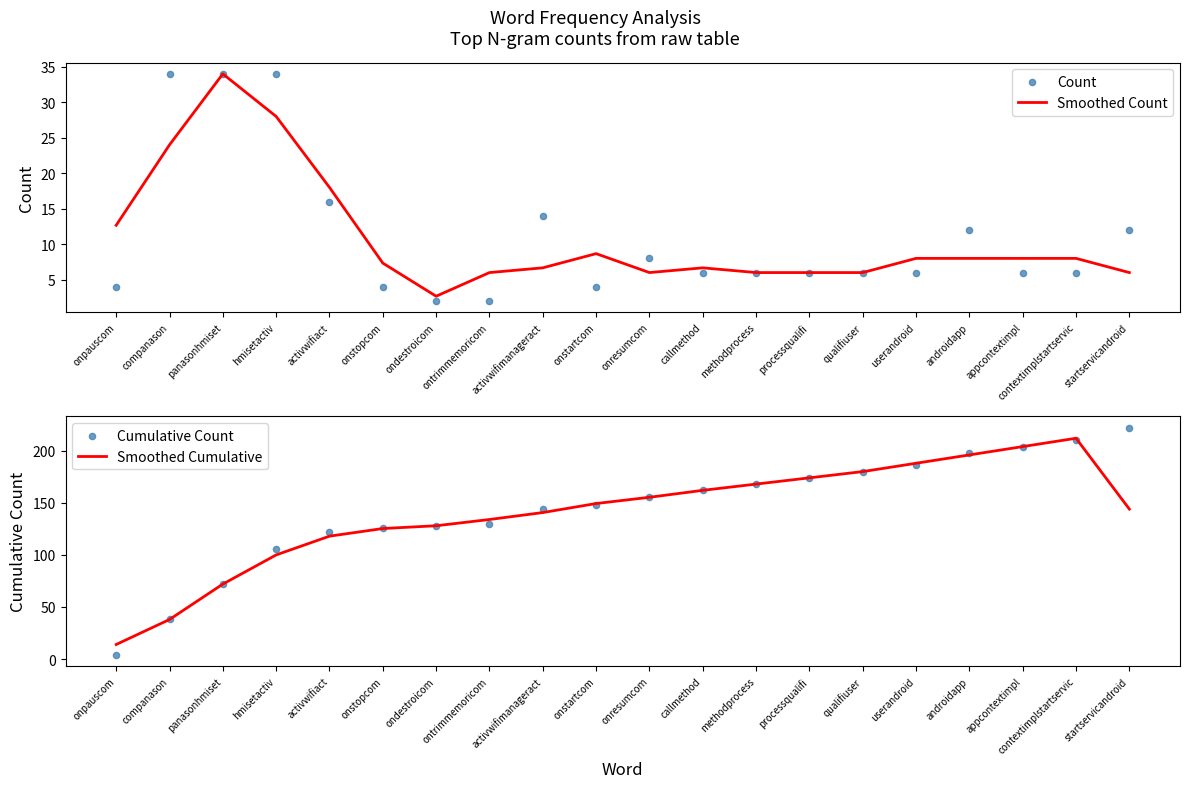

At which category is the sum across all series the highest?

contextimplstartservic